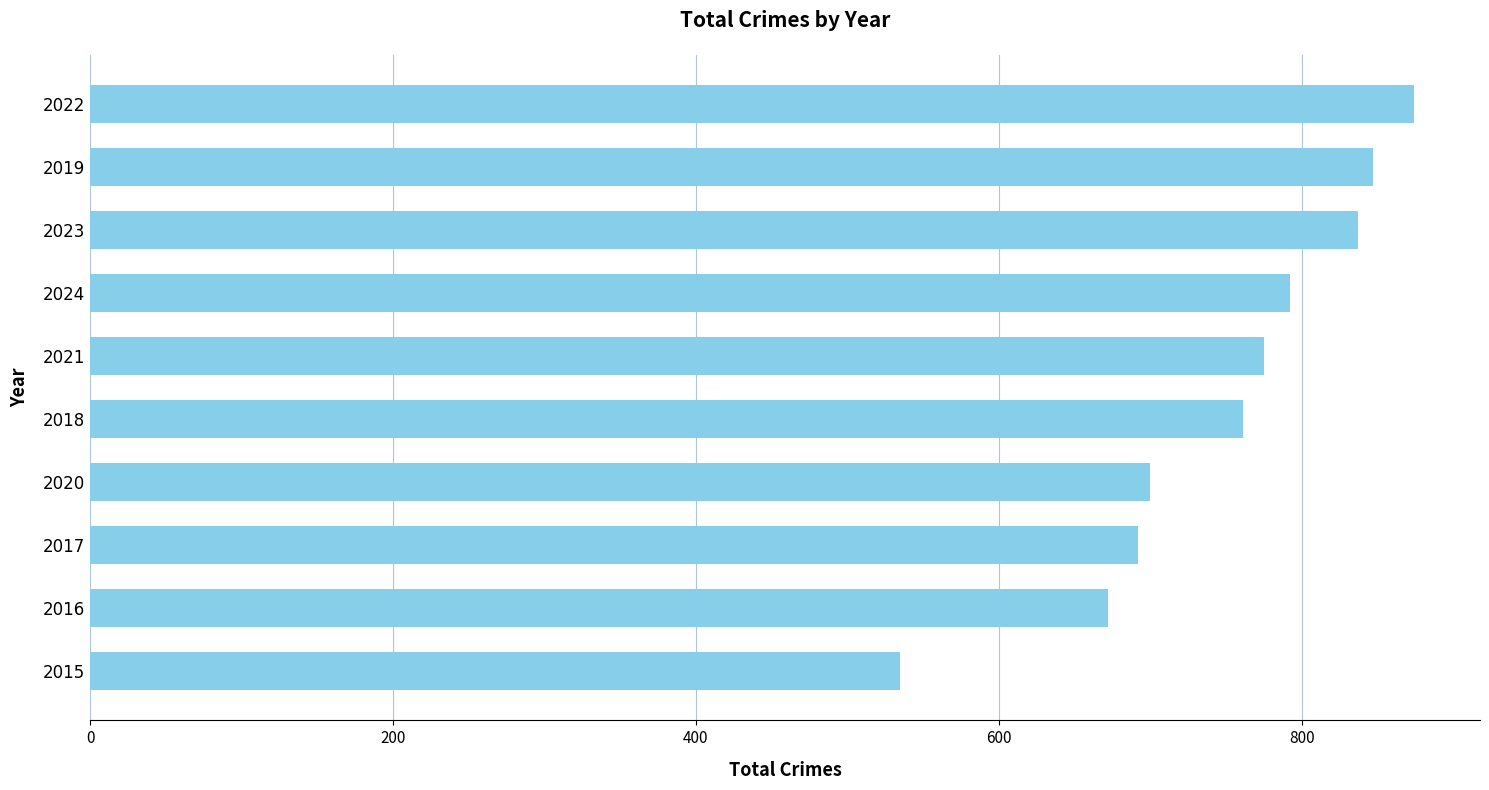

At which category does the chart reach its peak across all series?

2022